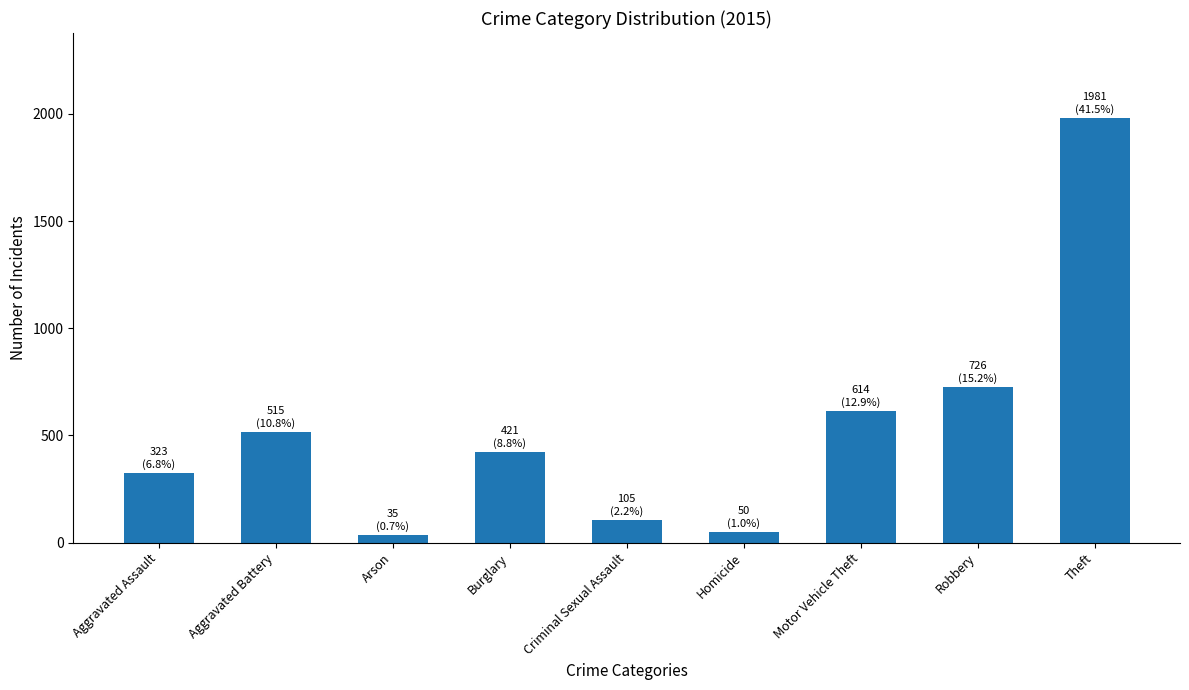

True or false: the data shows 515 at Aggravated Battery.

True